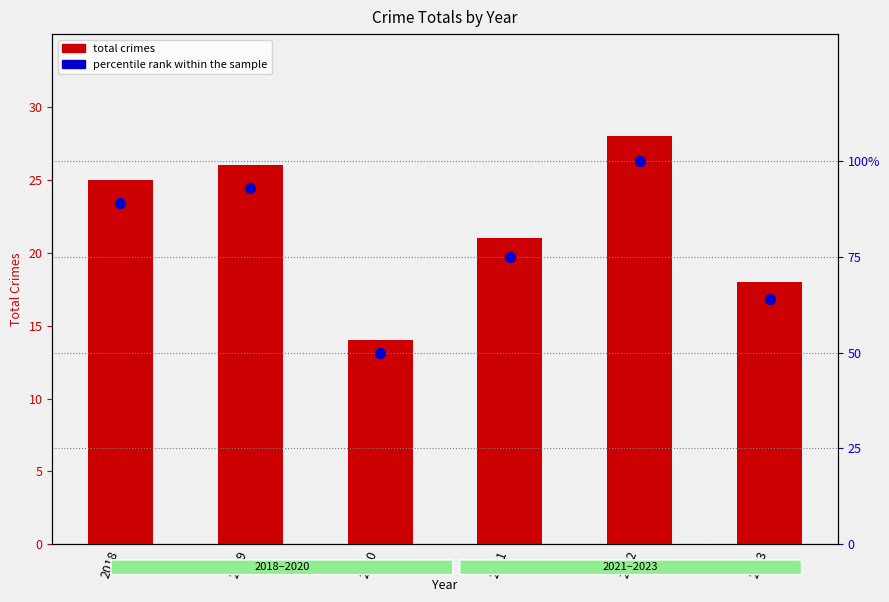

What are all the series names shown in the legend?

total crimes, percentile rank within the sample